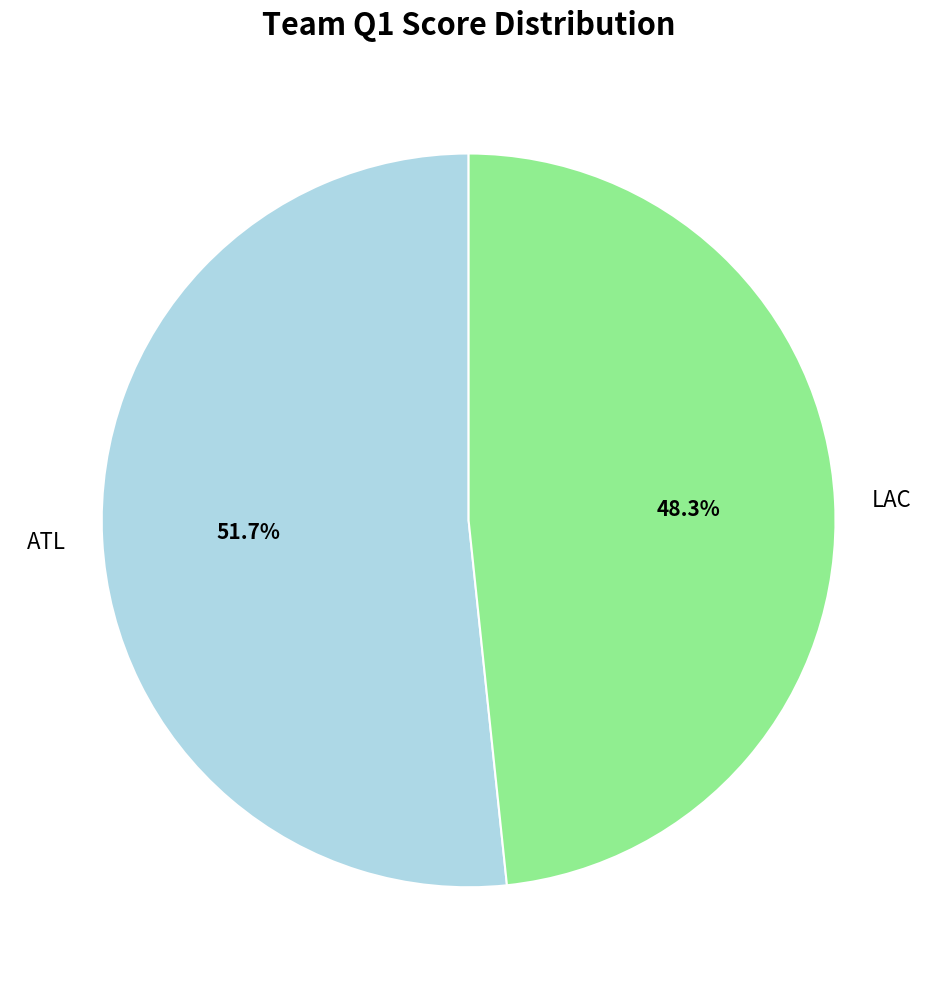

Does LAC represent more than half of the total?

No